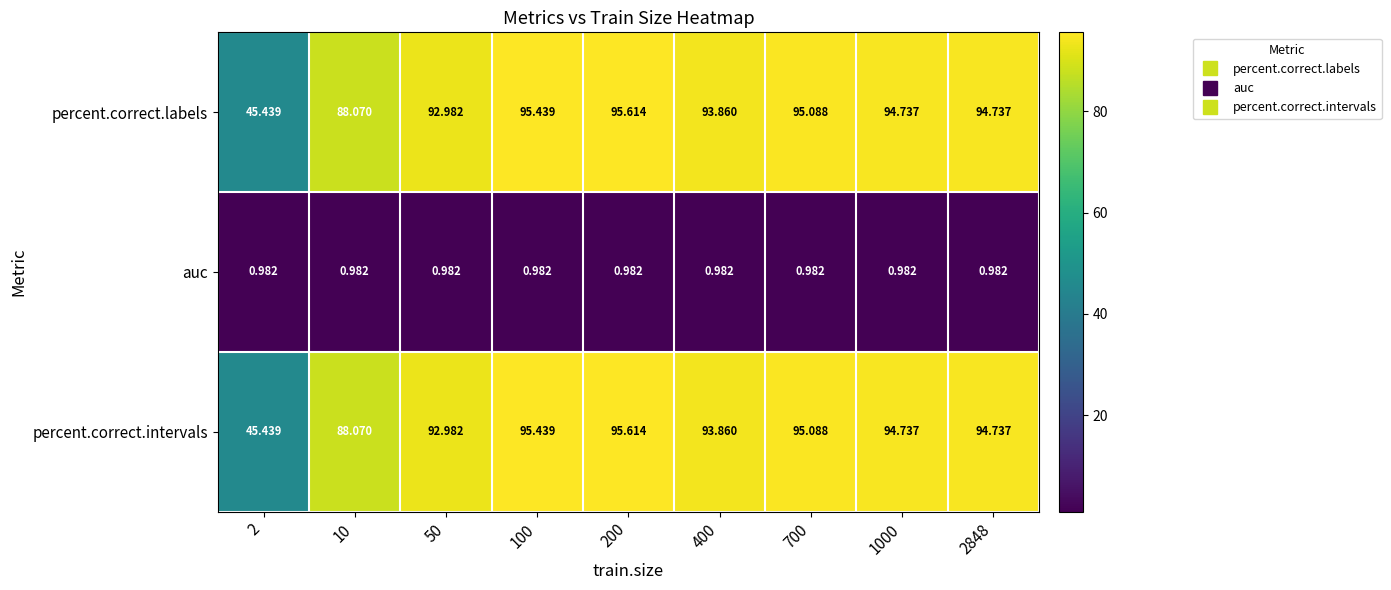

Is the value of percent.correct.intervals at 200 greater than the value of auc at 400?

Yes